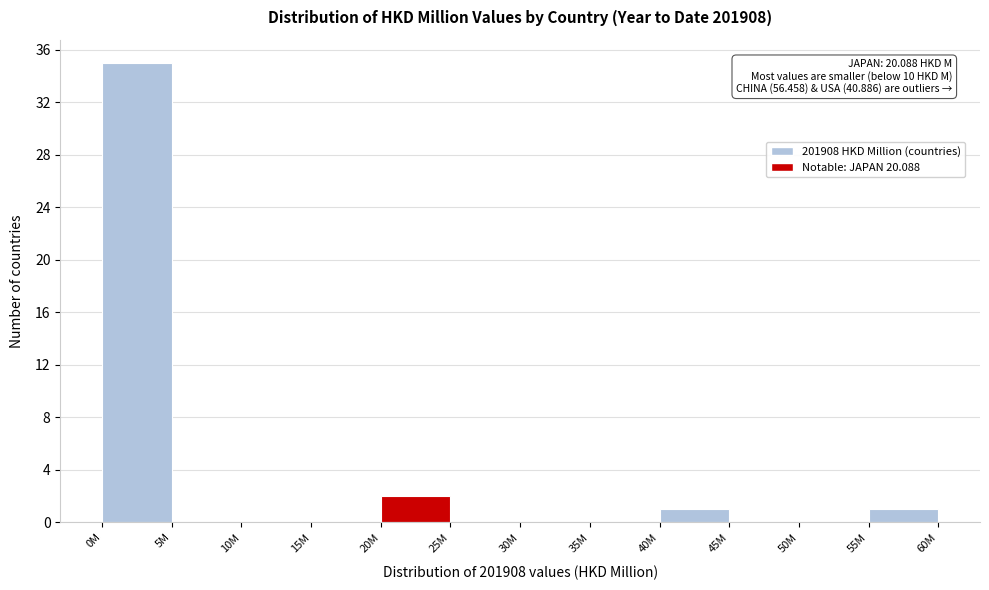

Reading right to left, extract all data points from this chart.

55M=1	50M=0	45M=0	40M=1	35M=0	30M=0	25M=0	20M=2	15M=0	10M=0	5M=0	0M=35